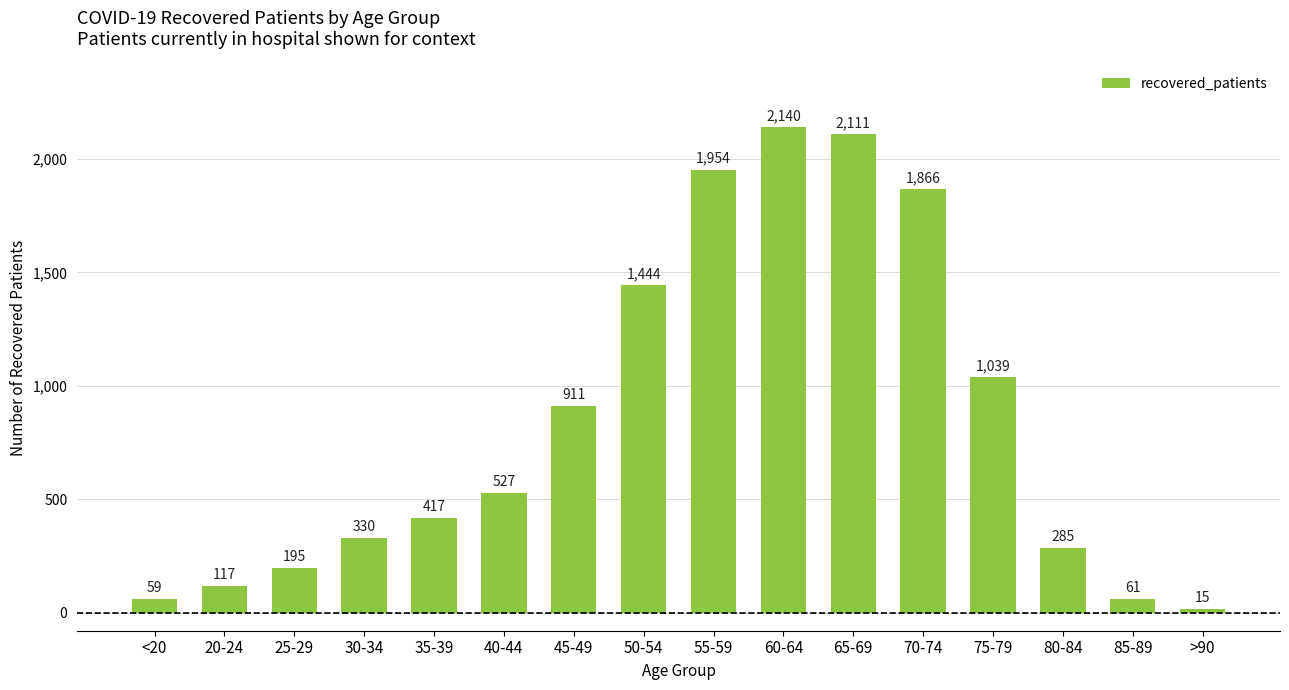

What is the label of the 12th bar from the left?

70-74